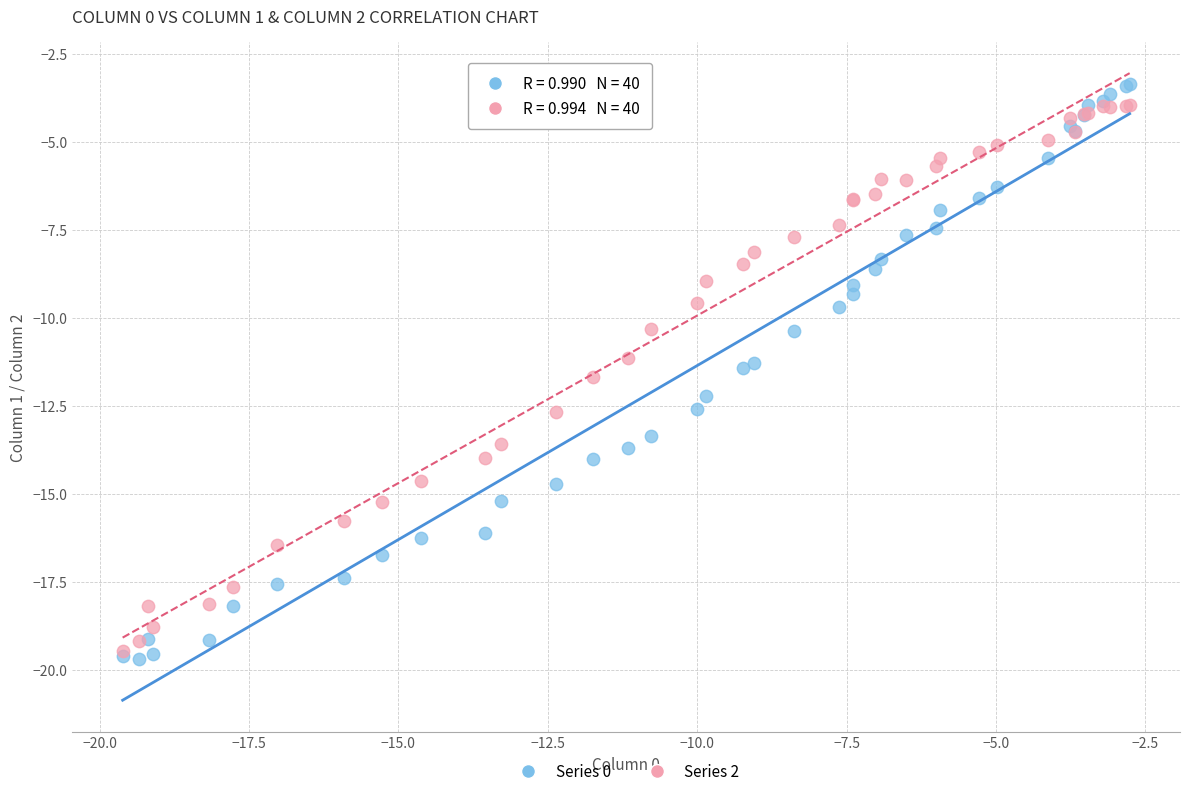

Which series contains the highest Y value?

Series 0